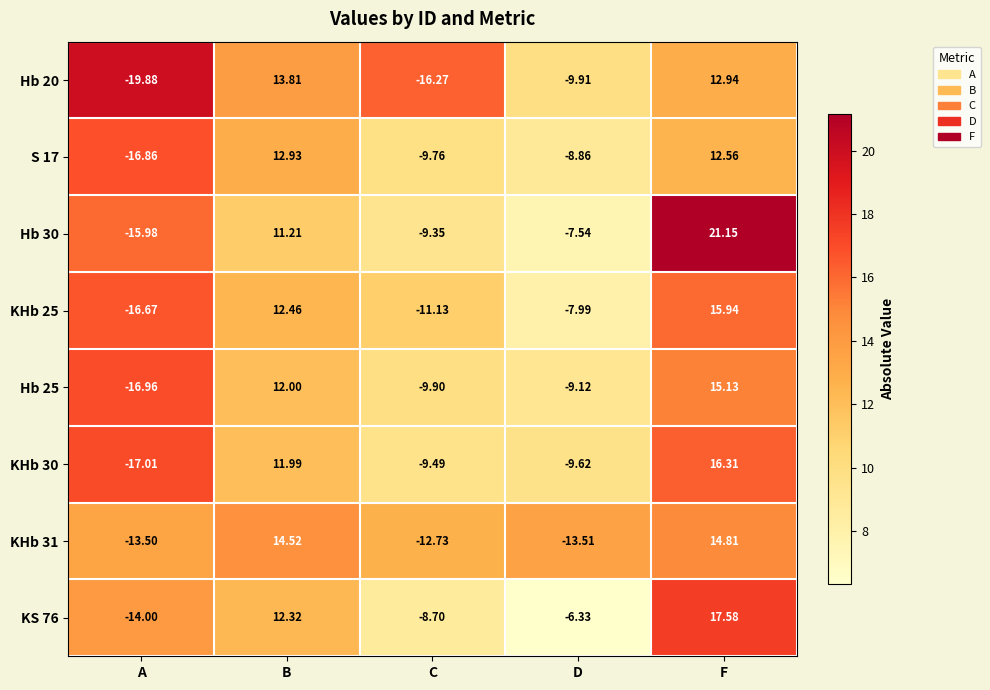

At which category does the chart reach its minimum across all series?

A